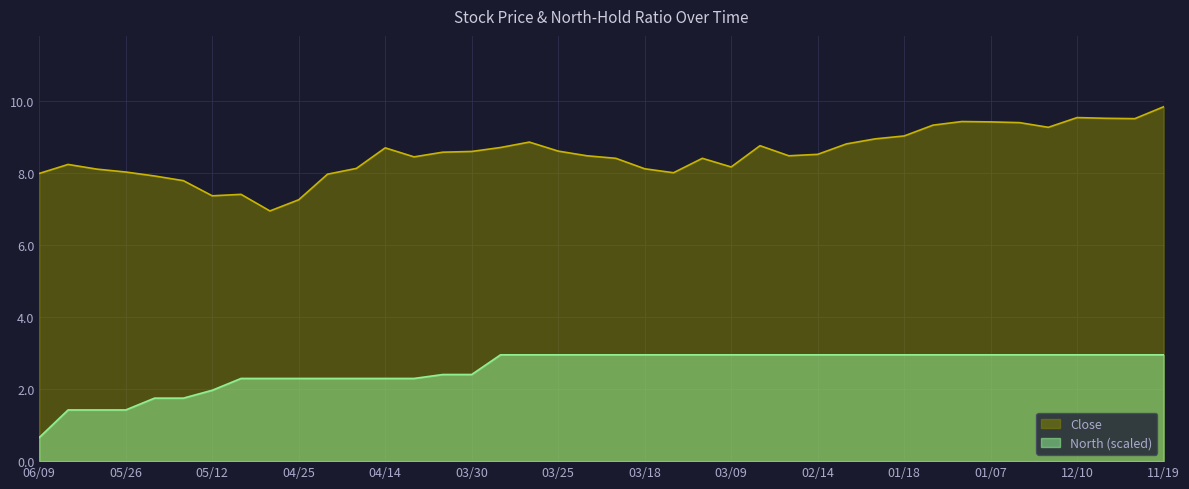

In Close, how many points are higher than both neighbors (excluding endpoints)?

8